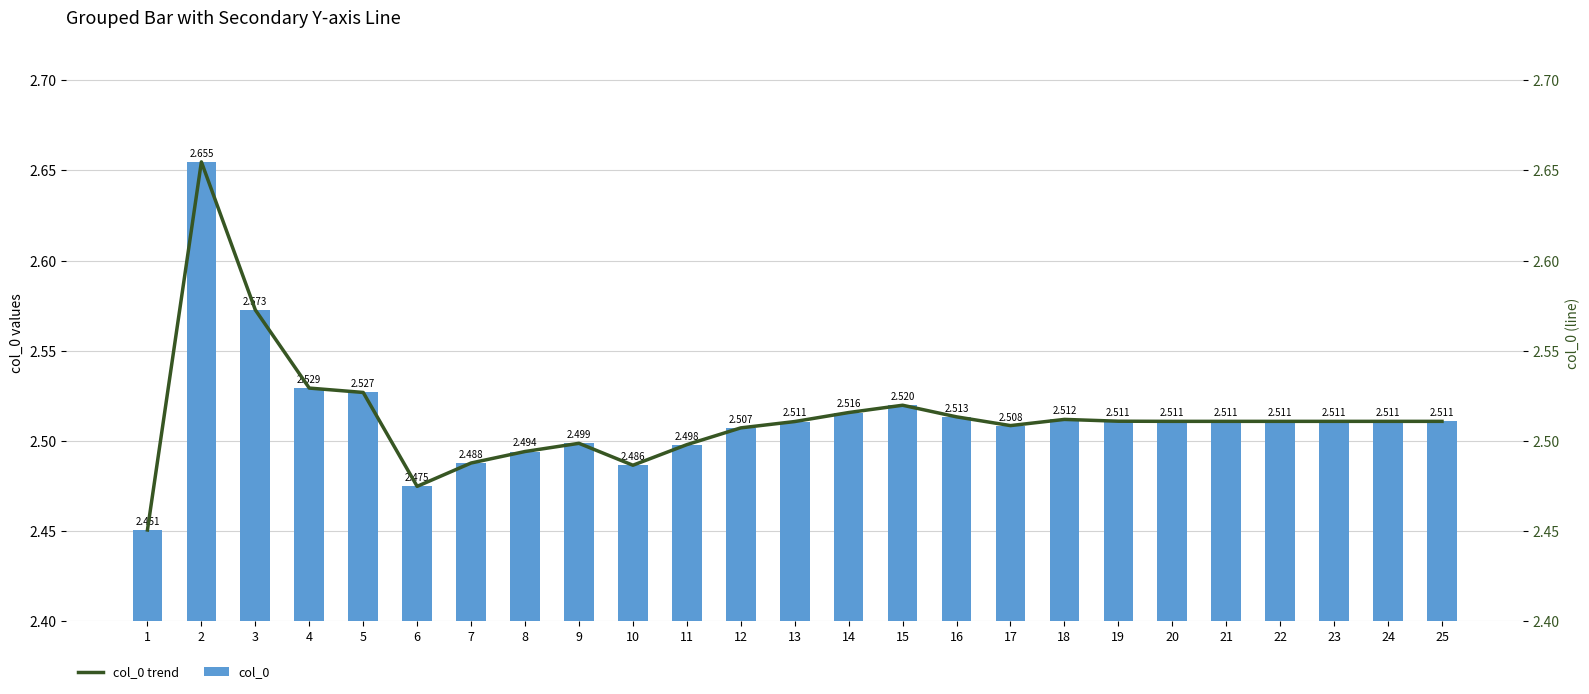

Rank the series by their maximum value, from lowest to highest.

col_0, col_0 trend